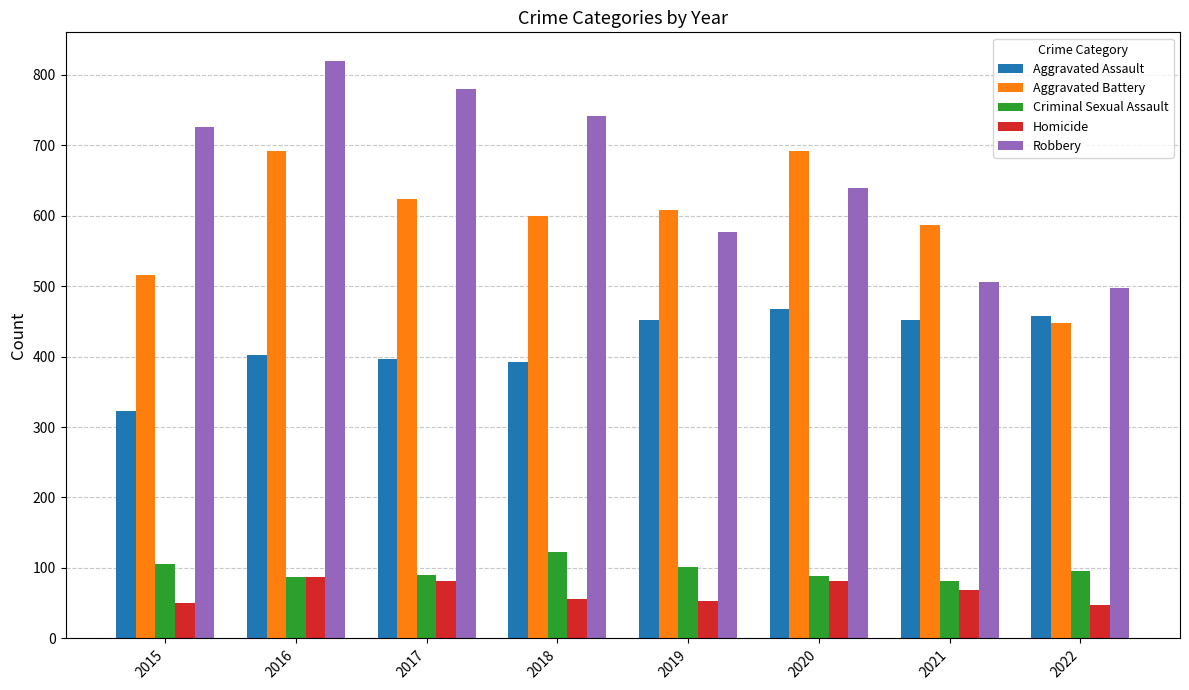

Rank the series by their maximum value, from lowest to highest.

Homicide, Criminal Sexual Assault, Aggravated Assault, Aggravated Battery, Robbery